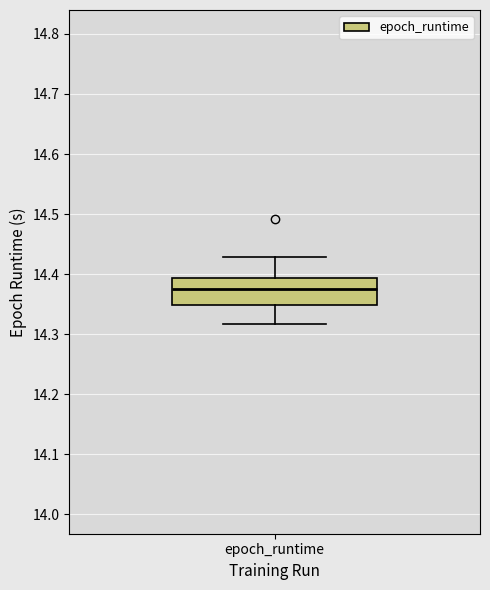

Where does the lower whisker of the box for epoch_runtime end on the y-axis? The values are not printed on the chart, so give them approximately, as read against the axis.

14.32